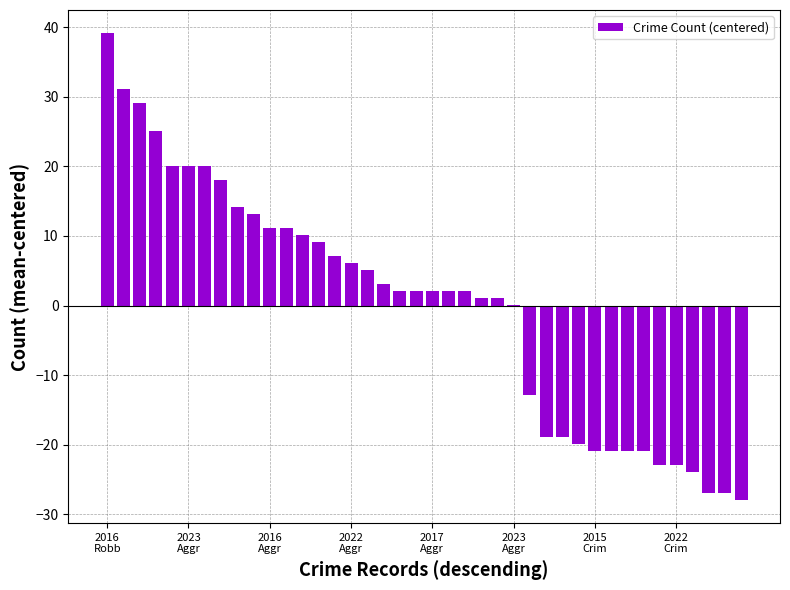

What is the maximum value shown in the chart?

39.1